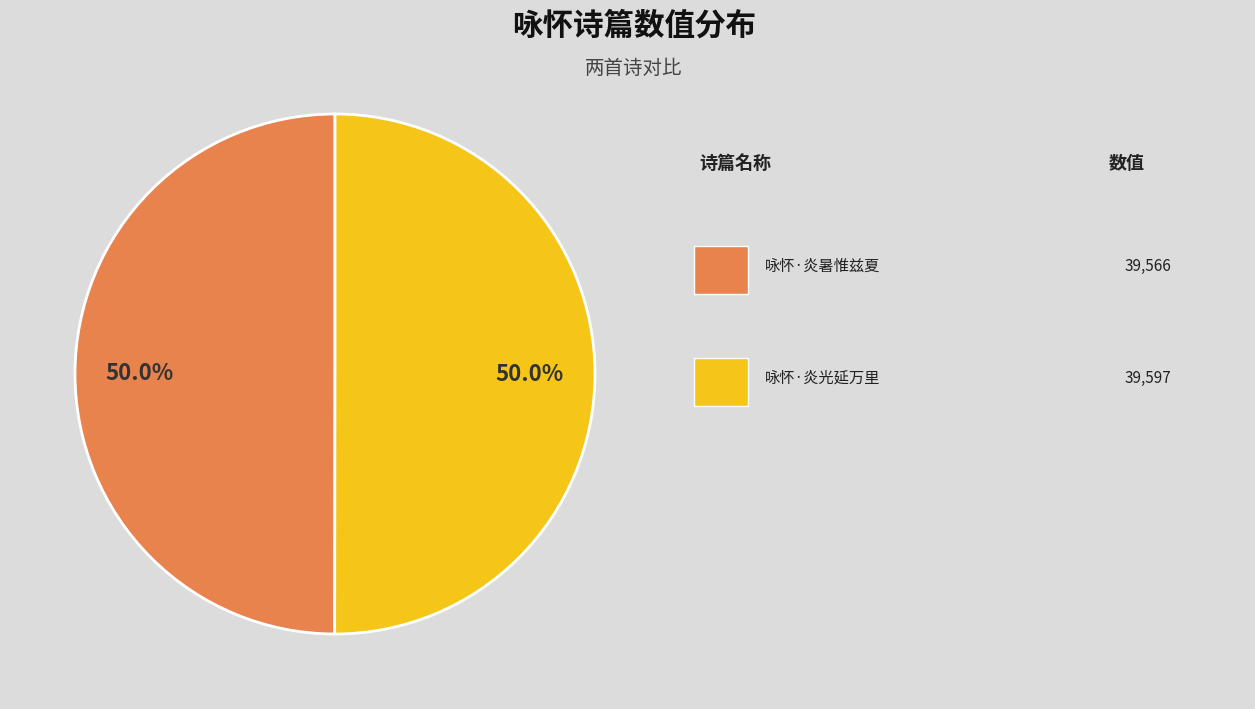

Count the number of slices in the pie.

2